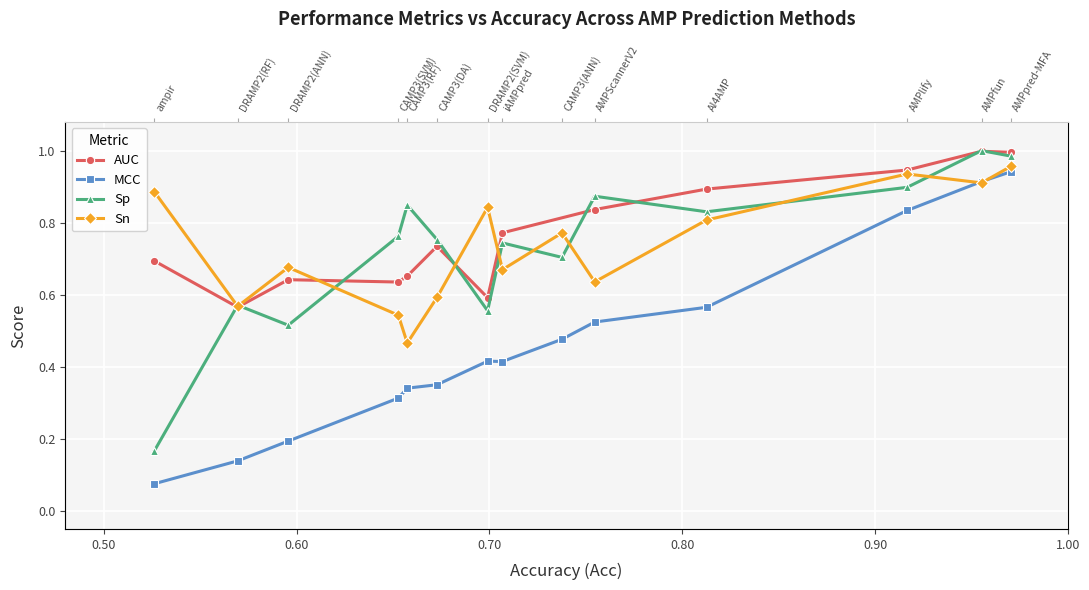

True or false: there are more than 2 points higher than both neighbors.

False